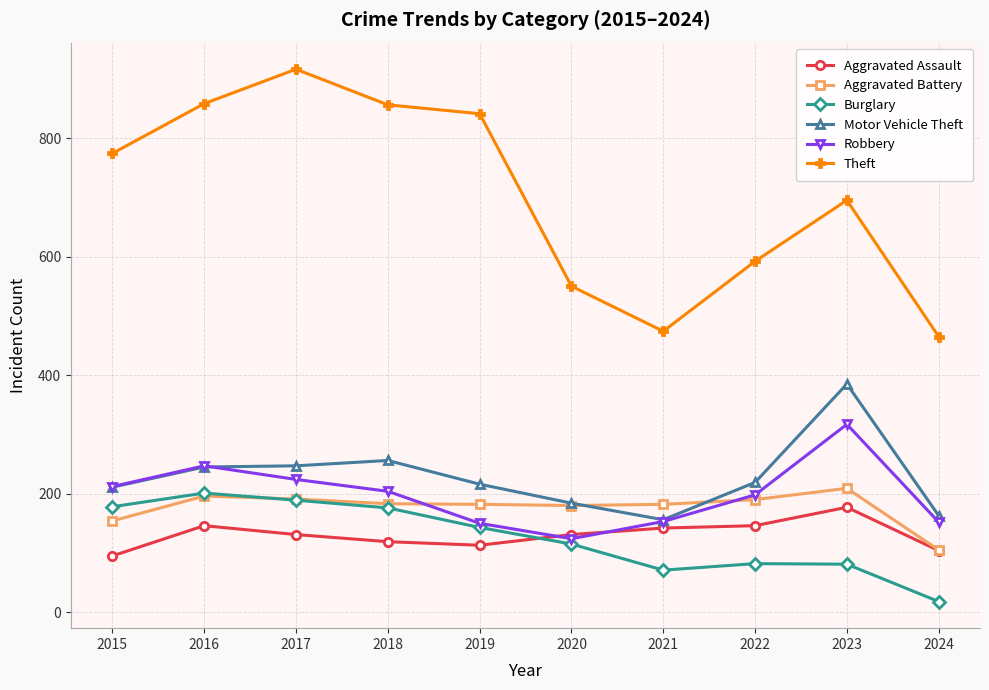

What is the average value of the Burglary series?

125